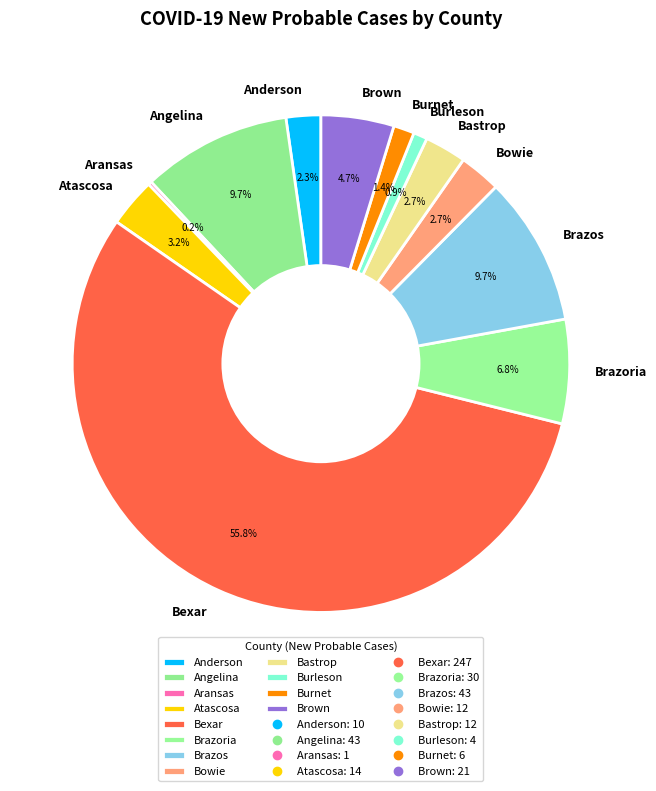

True or false: Burleson accounts for 11% of the total.

False